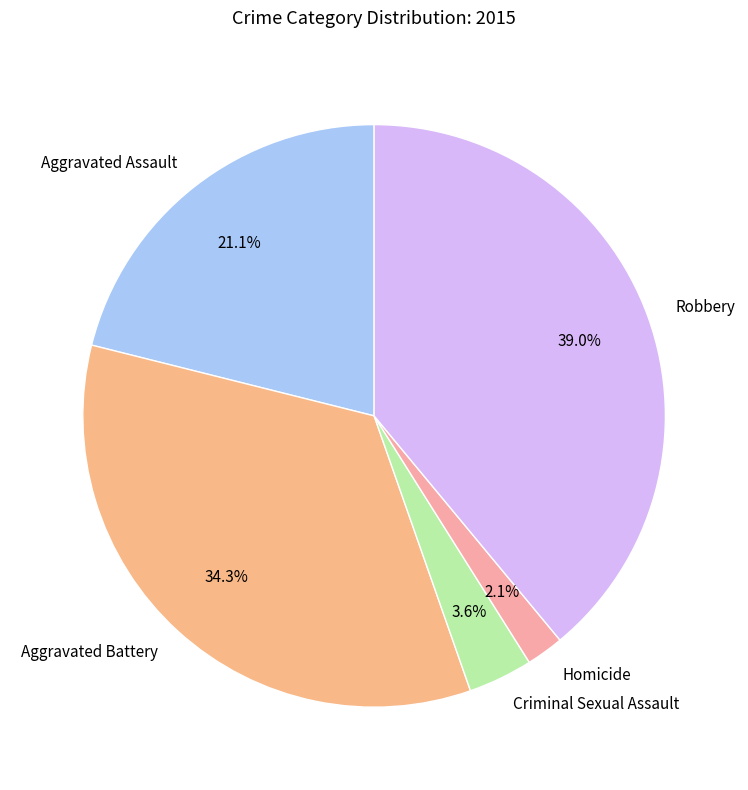

To the nearest percent, what is the combined percentage of Aggravated Battery and Criminal Sexual Assault?

38%